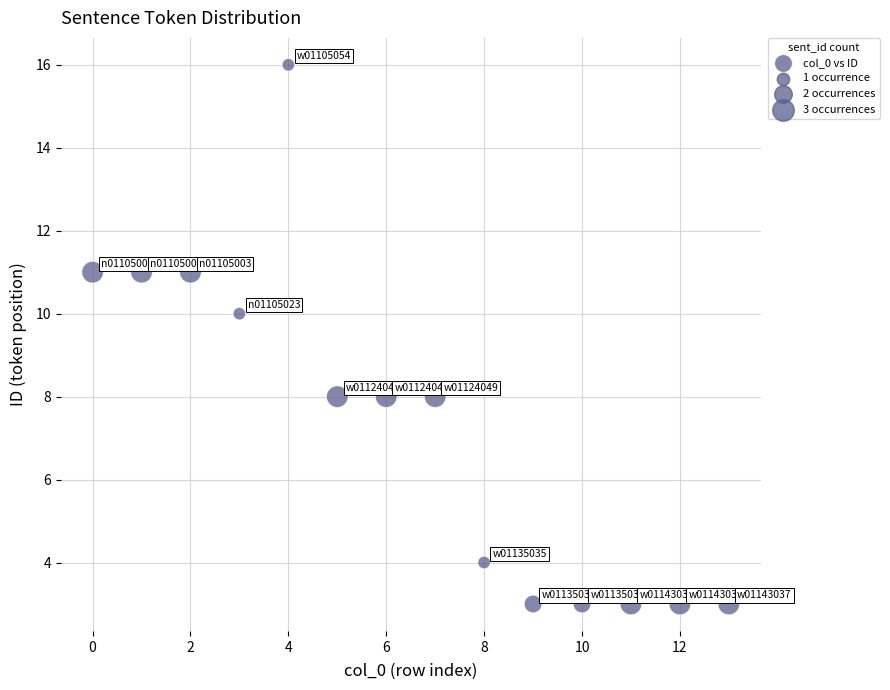

What is the range of Y values (max minus min)?

13